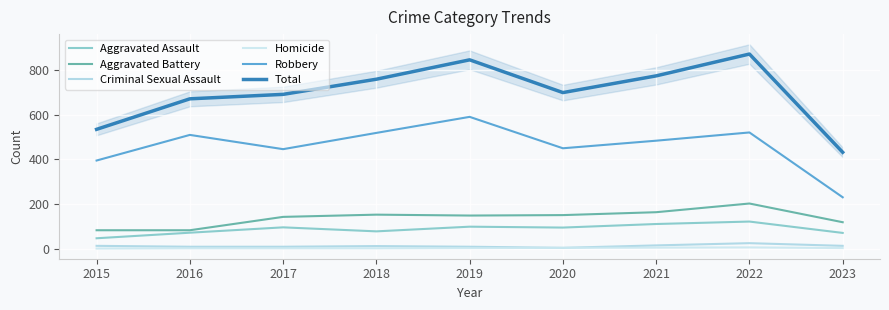

Is it true that Aggravated Battery equals 148 at 2019?

True